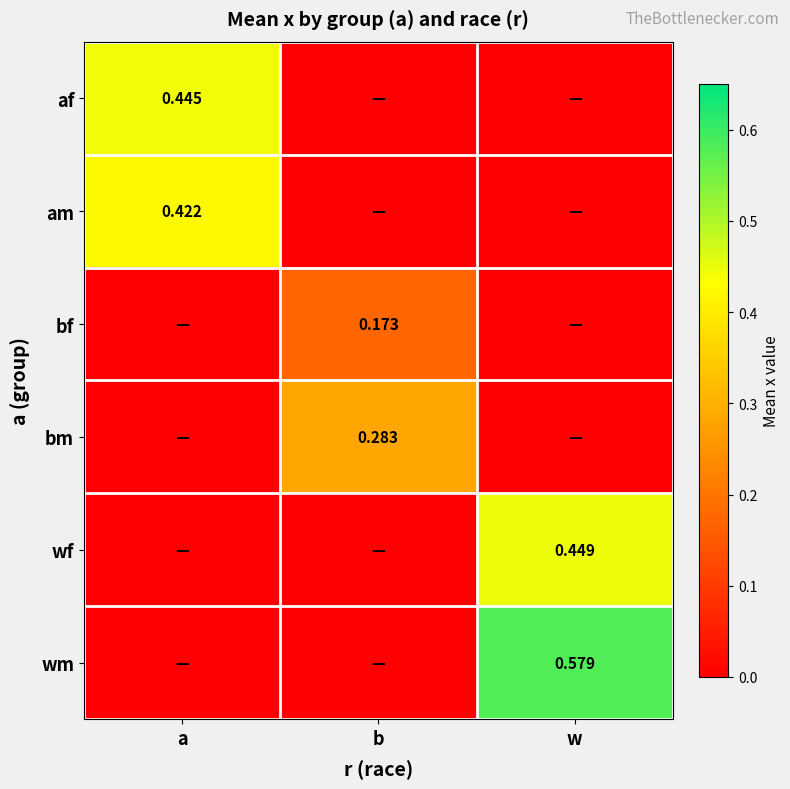

Which label corresponds to the largest value in the chart?

w